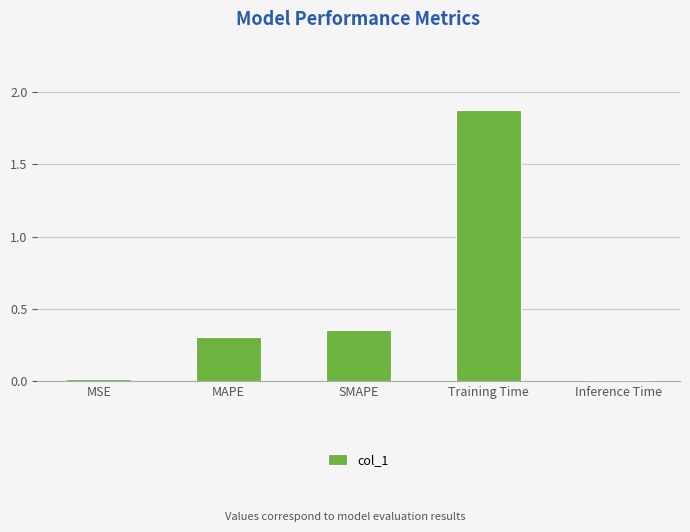

What is the sum of all values?

2.6